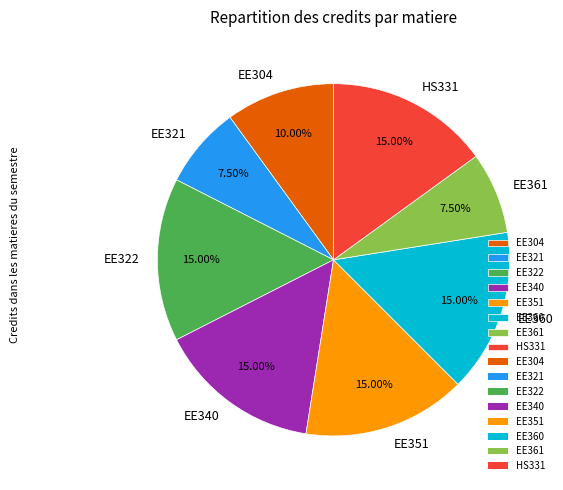

True or false: EE321 accounts for 15% of the total.

False